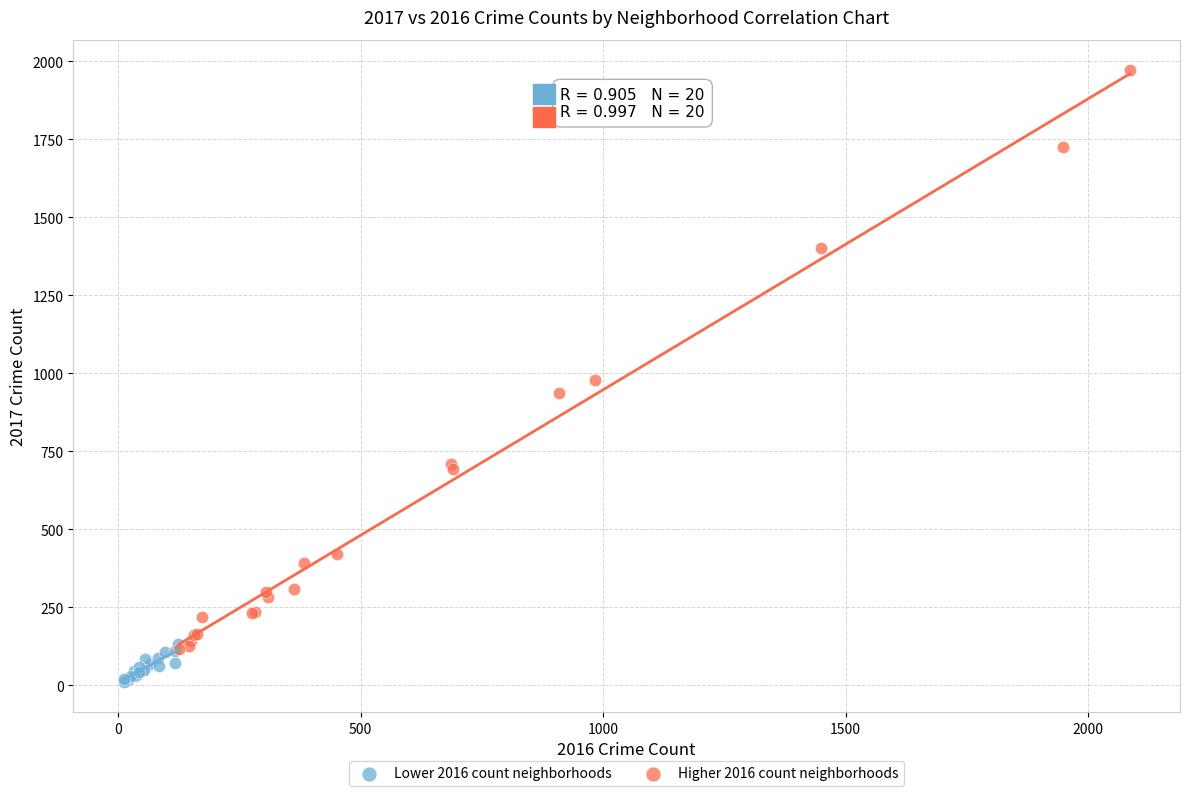

Which series reaches the maximum Y coordinate?

Higher 2016 count neighborhoods